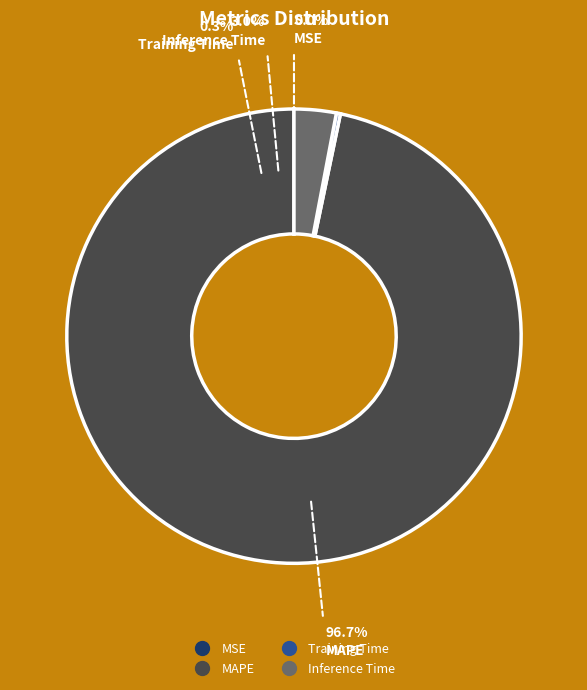

The Training Time slice represents 0% of the pie. True or false?

True